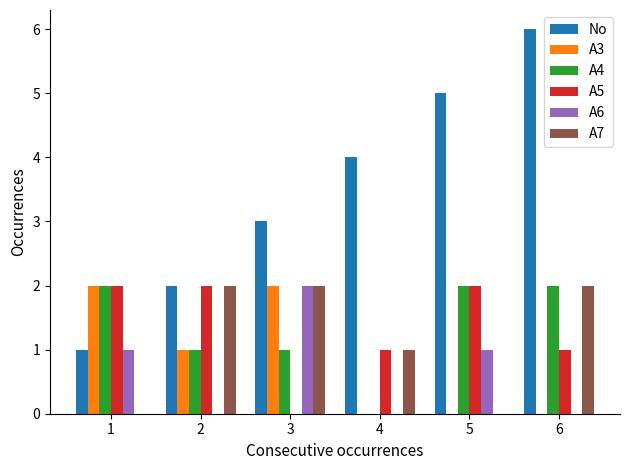

True or false: A3 has a value of -1 at 4.

False